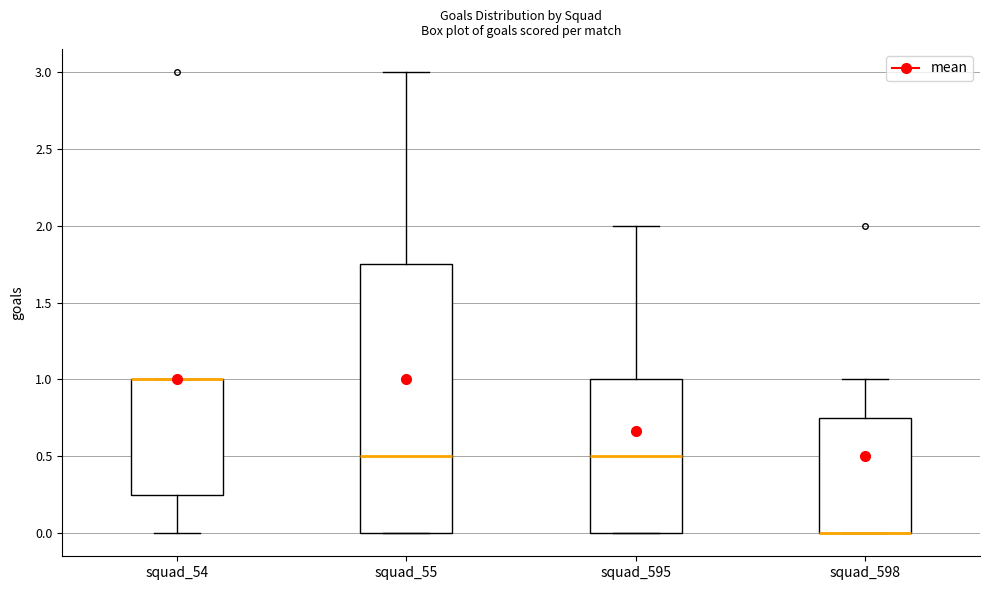

Reading left to right, read every box against the y-axis: the position of its median line, the range the box covers, and the ends of its whiskers. The values are not printed on the chart, so give them approximately, as read against the axis.

squad_54: median 1.00 (drawn on the box's upper edge), box 0.25 to 1.00, whiskers 0.00 to 1.00
squad_55: median 0.50, box 0.00 to 1.75, whiskers 0.00 to 3.00
squad_595: median 0.50, box 0.00 to 1.00, whiskers 0.00 to 2.00
squad_598: median 0.00 (drawn on the box's lower edge), box 0.00 to 0.75, whiskers 0.00 to 1.00